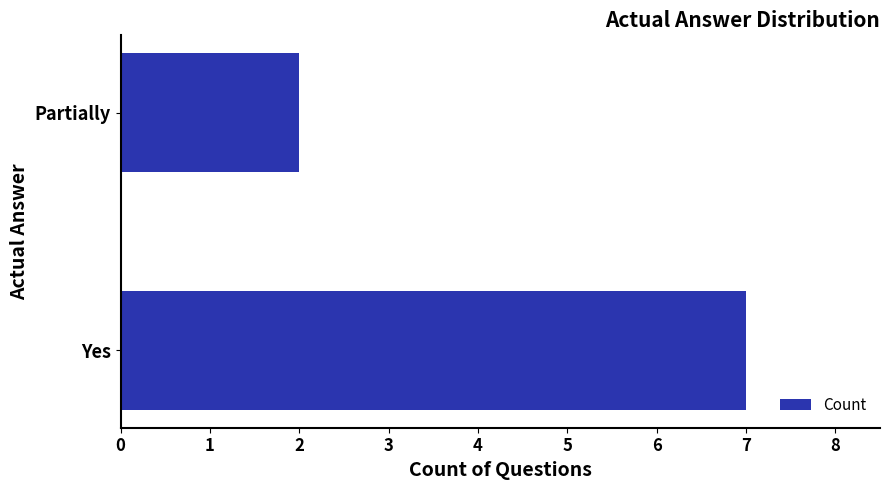

Reading bottom to top, list all the values displayed in this chart.

Yes=7	Partially=2